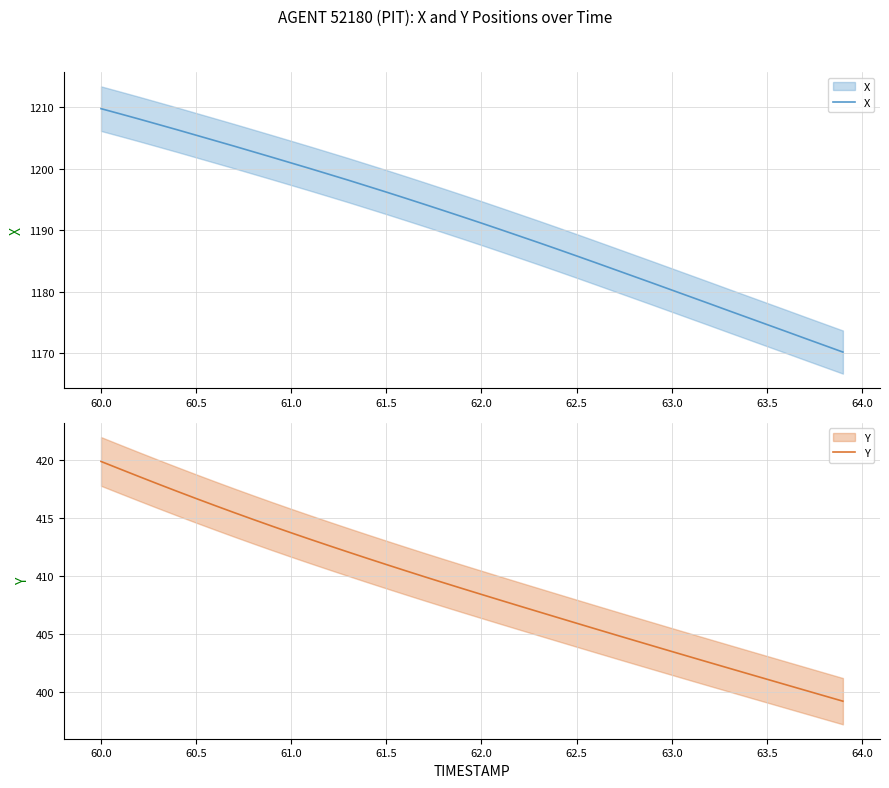

True or false: Y and X intersect in this chart.

False